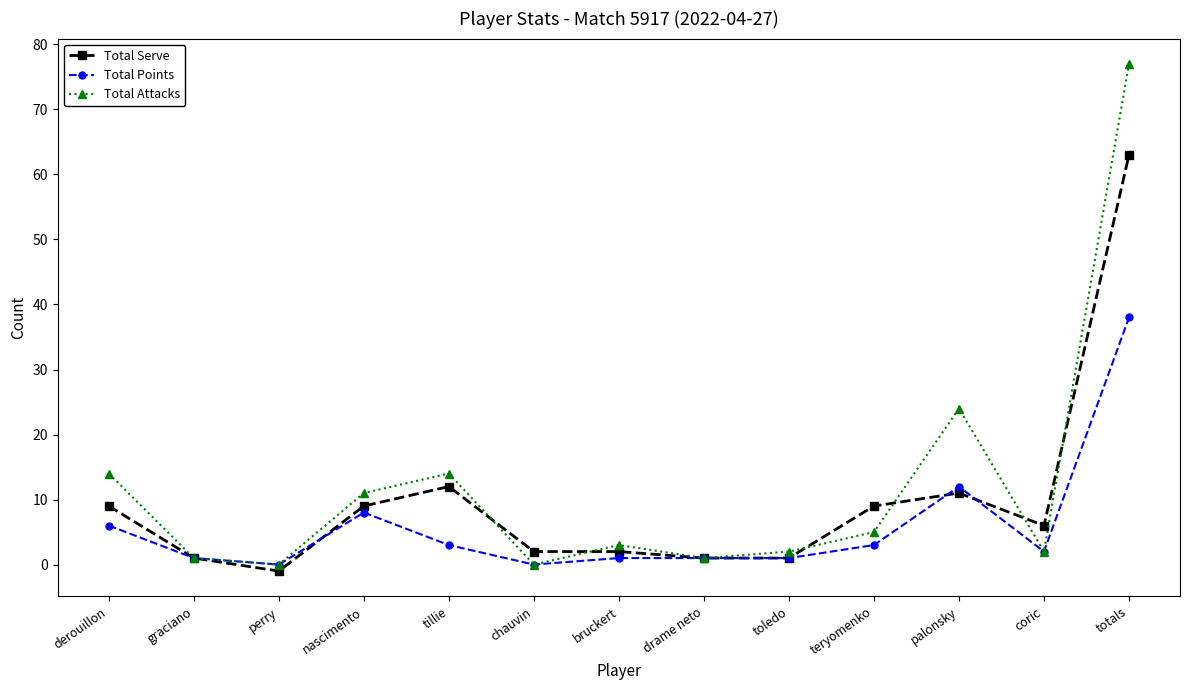

Which series has the widest spread of values?

Total Attacks